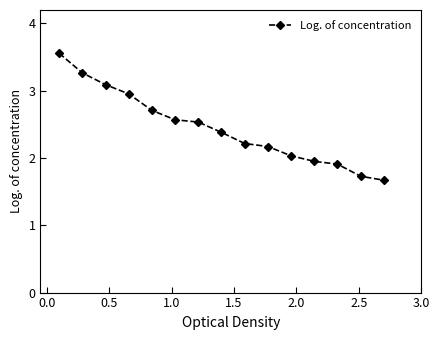

What is the value of the 15th point from the left?

1.7